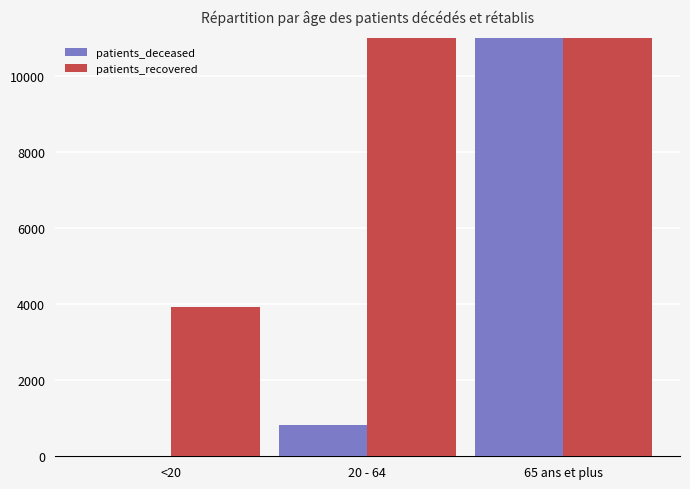

At which category is the sum across all series the highest?

65 ans et plus